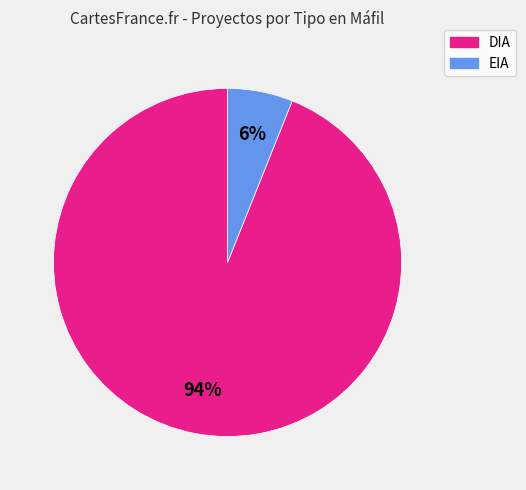

Between EIA and DIA, which is larger?

DIA